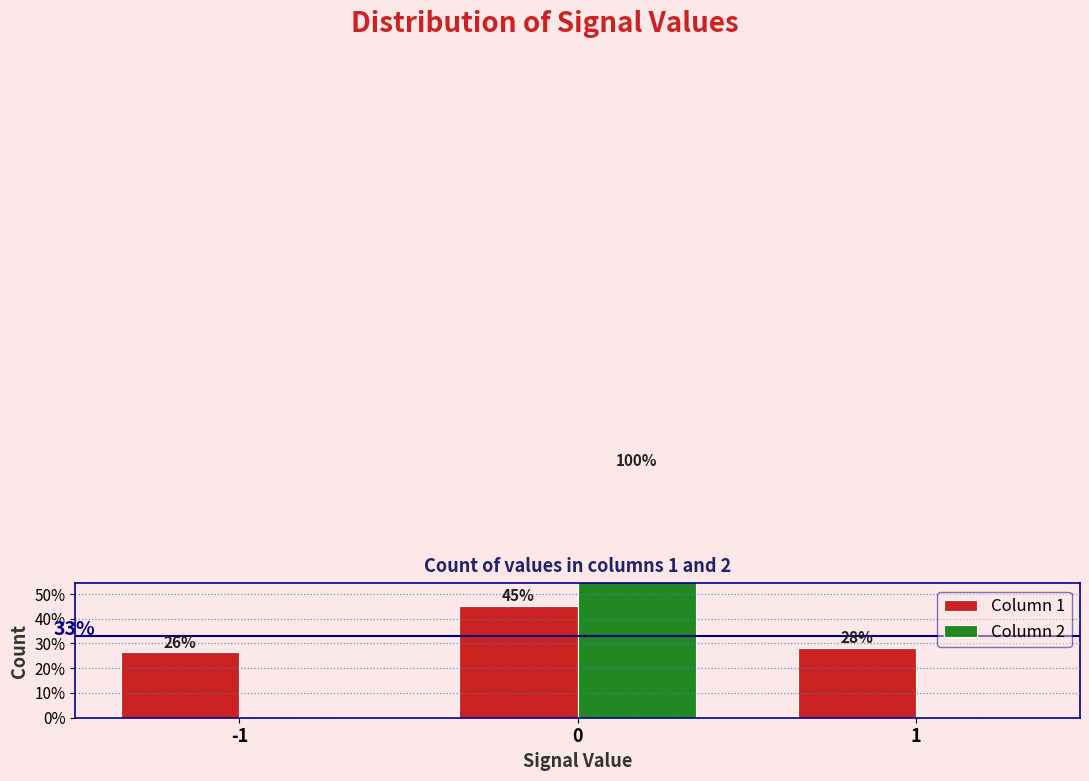

At how many categories does at least one series exceed 47?

1